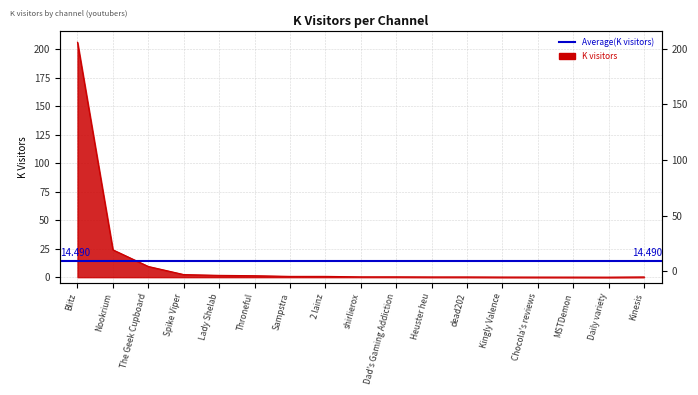

Reading right to left, extract all data points from this chart.

0.2	0.0	0.1	0.1	0.1	0.2	0.2	0.3	0.3	0.7	0.7	1.3	1.6	2.3	9.4	24.0	206.0